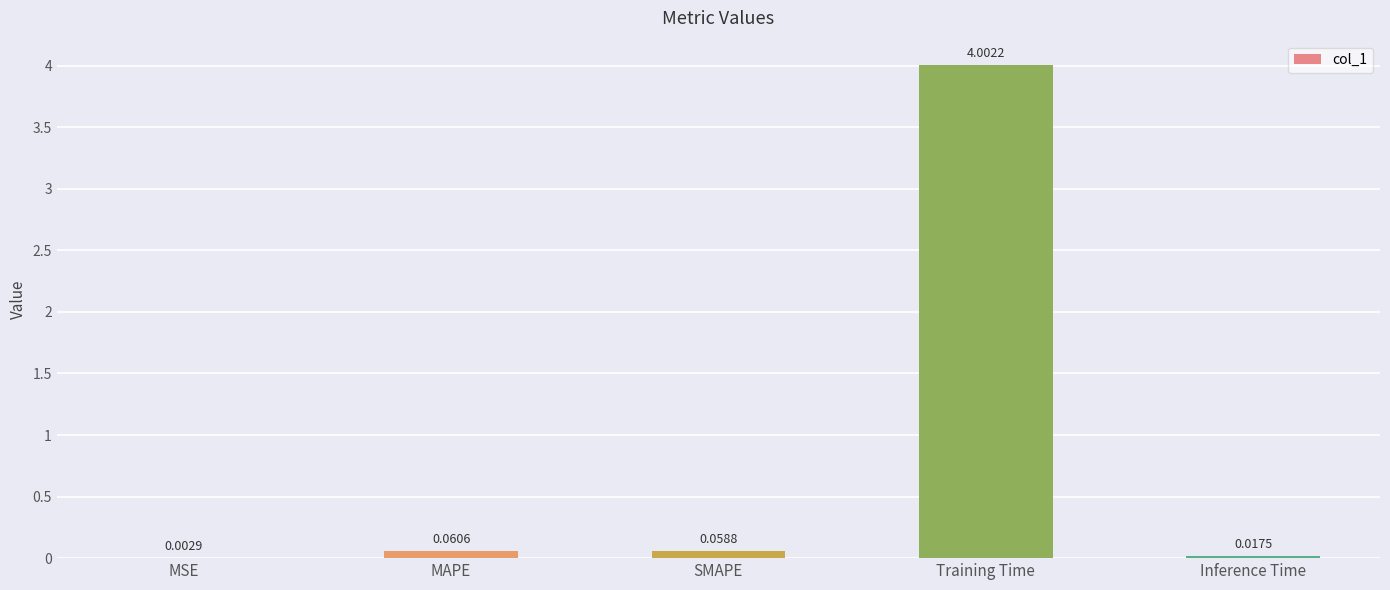

At which label is the value closest to 2?

MAPE